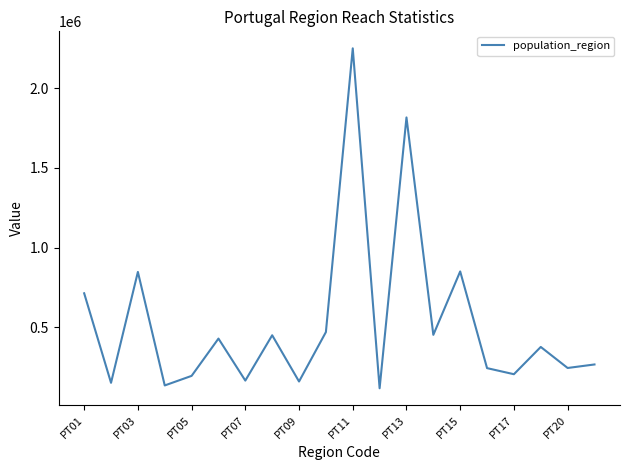

What is the sum of all values?

10561097